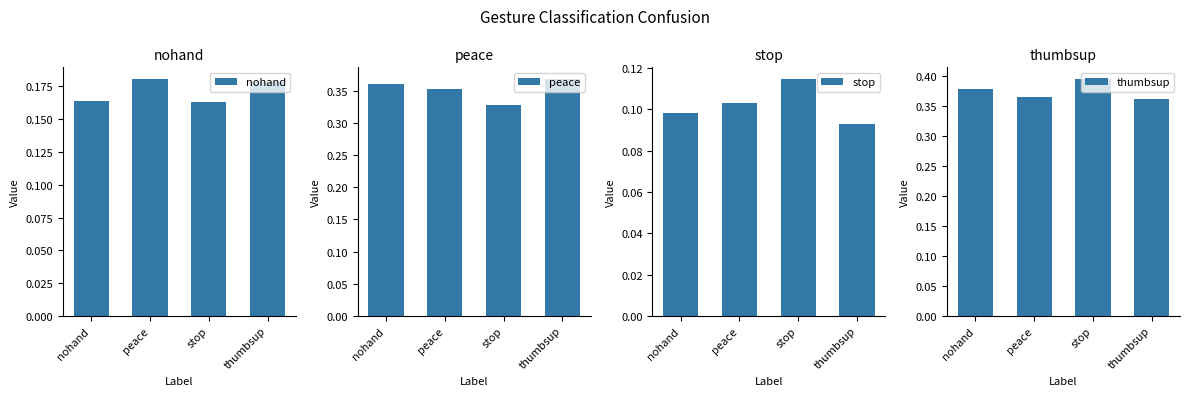

Reading left to right, list all the values displayed in this chart.

nohand: nohand=0.2	peace=0.2	stop=0.2	thumbsup=0.2
peace: nohand=0.4	peace=0.4	stop=0.3	thumbsup=0.4
stop: nohand=0.1	peace=0.1	stop=0.1	thumbsup=0.1
thumbsup: nohand=0.4	peace=0.4	stop=0.4	thumbsup=0.4